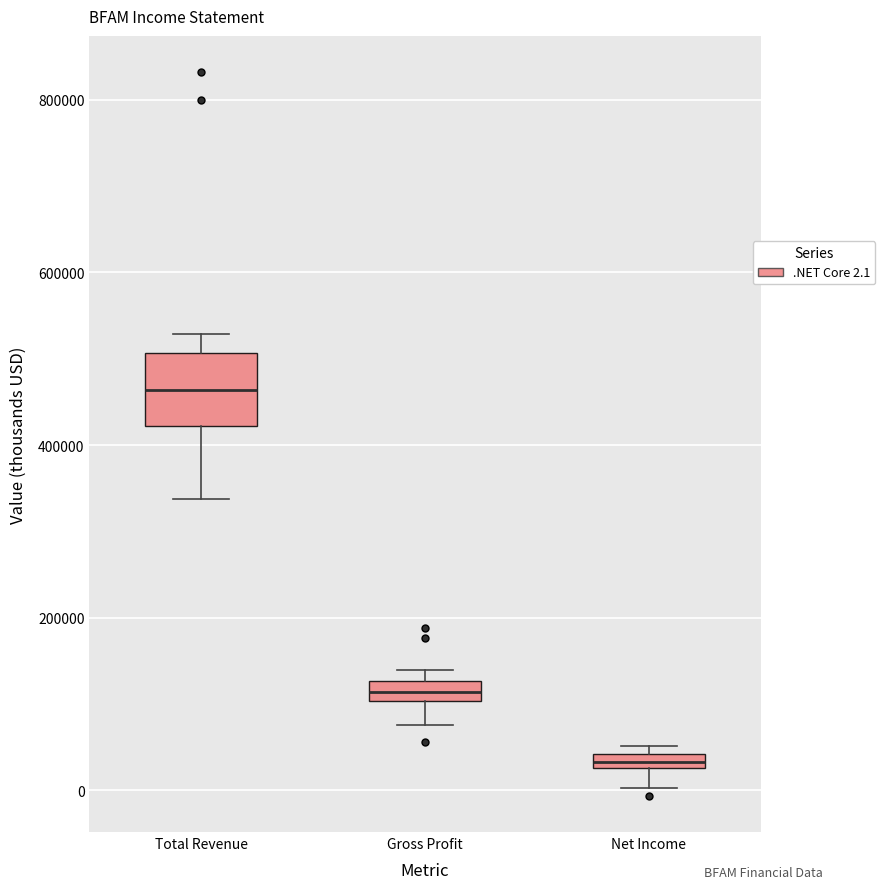

Where does the lower whisker of the box for Net Income end on the y-axis? The values are not printed on the chart, so give them approximately, as read against the axis.

0